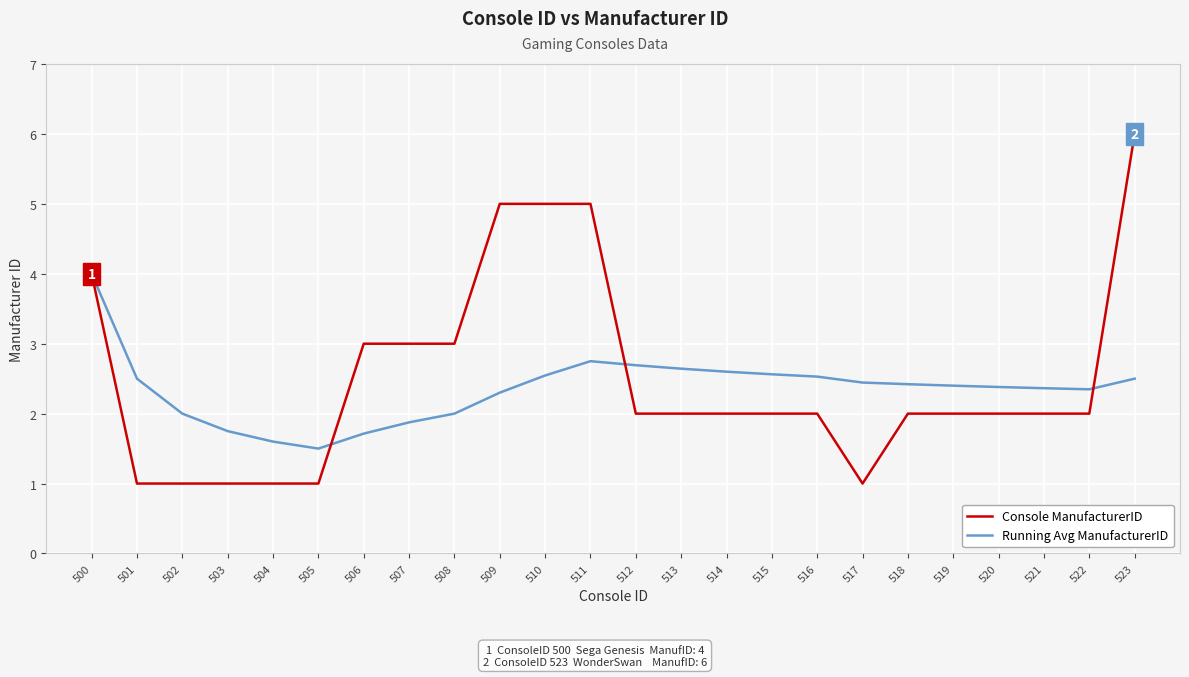

At which category does Running Avg ManufacturerID reach its first local peak?

511